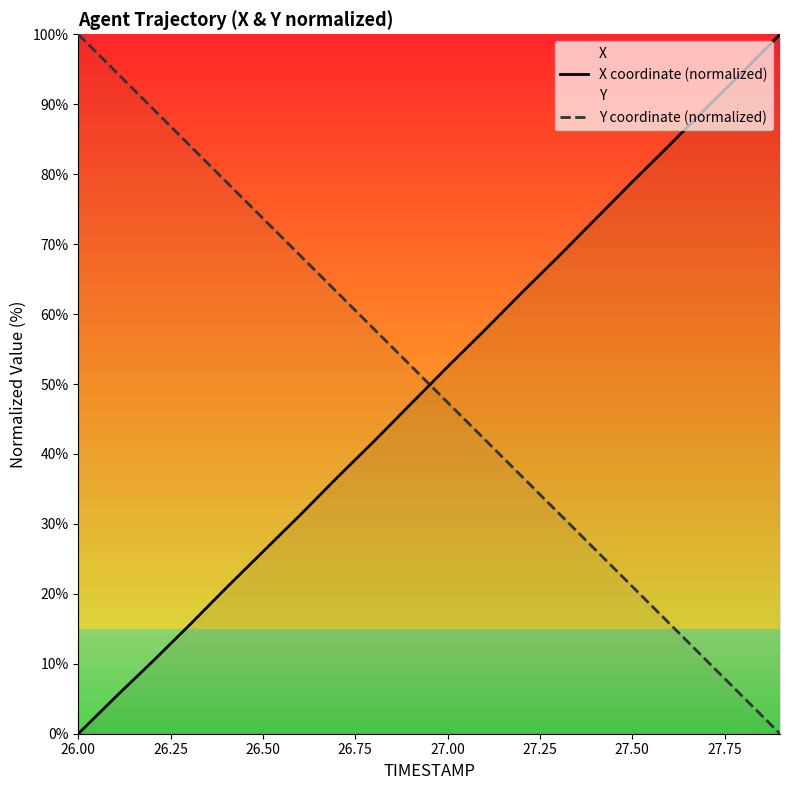

Does the chart display data point markers on the line(s)?

No